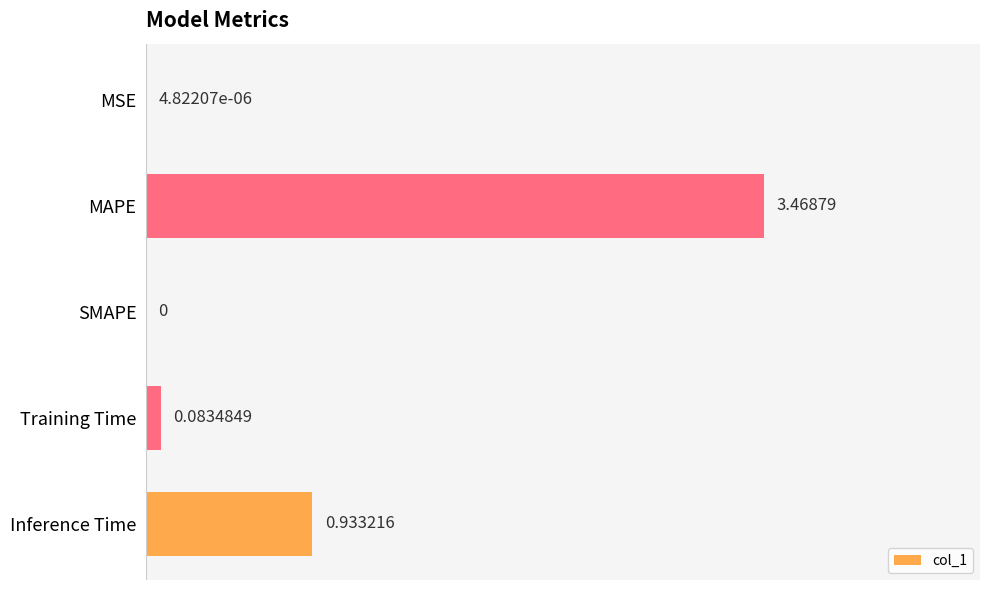

Which category has the highest value across all series?

MAPE